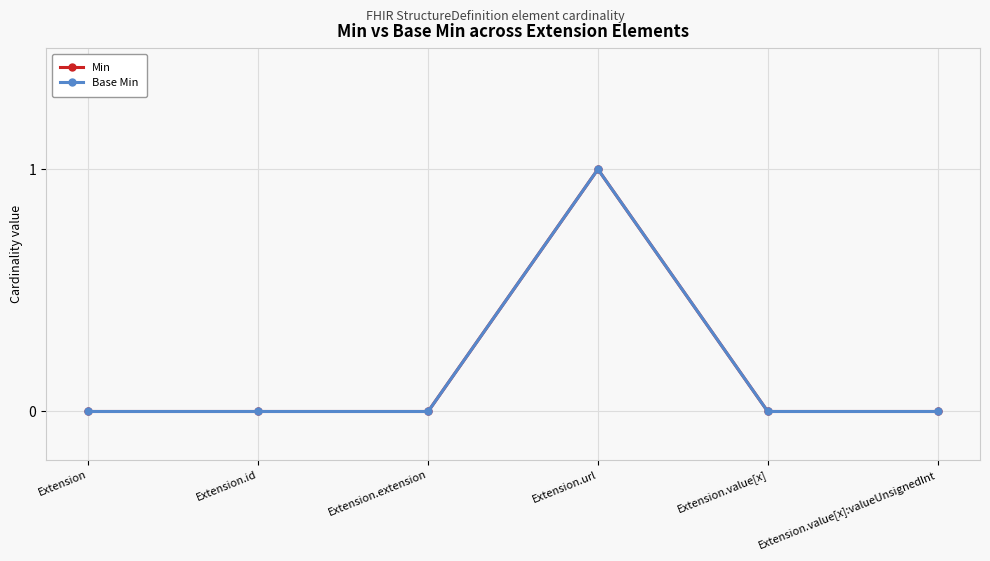

Count the Base Min values in the range 0 to 1.

6